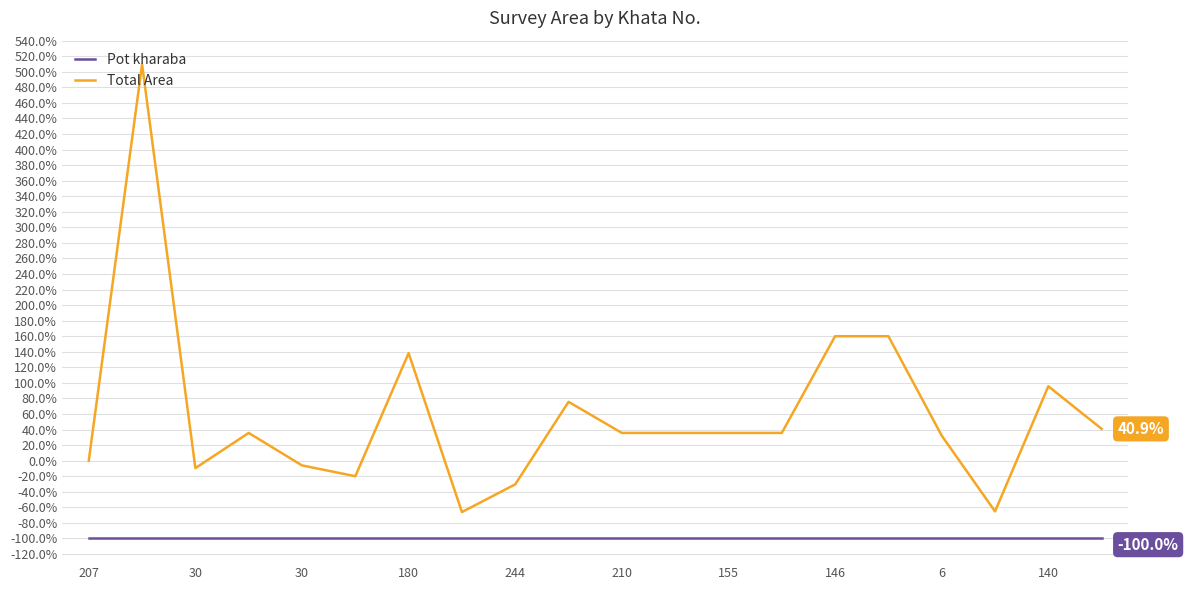

What are all the series names shown in the legend?

Pot kharaba, Total Area